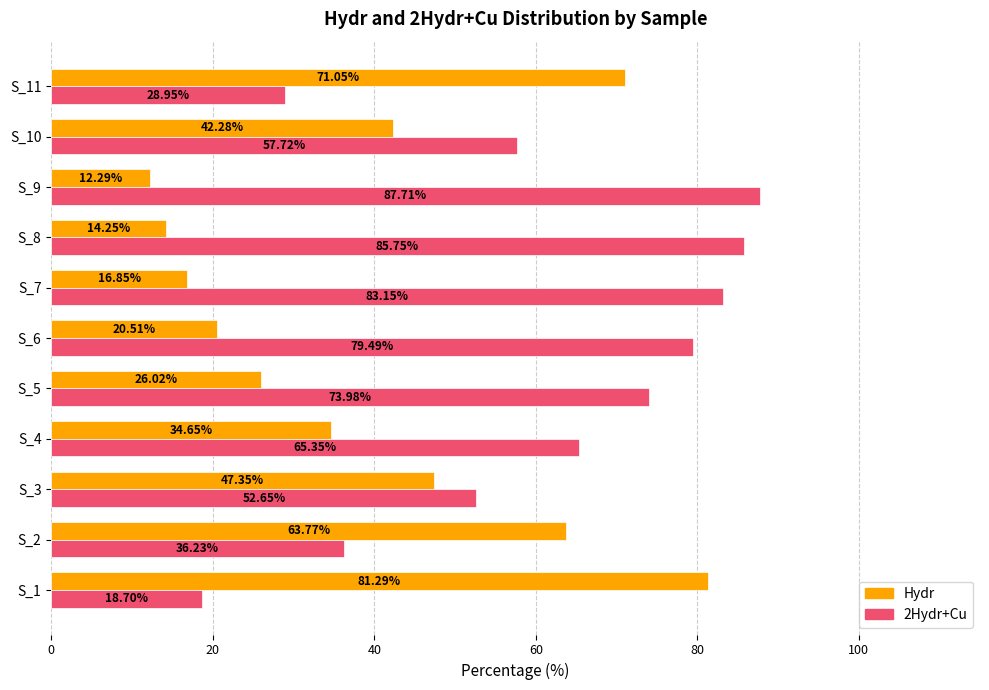

List the series in order of their overall mean, lowest first.

Hydr, 2Hydr+Cu